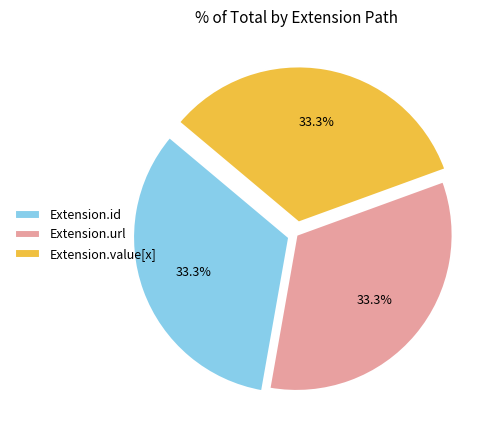

What is the ratio of the value at Extension.url to the value at Extension.id?

1.0